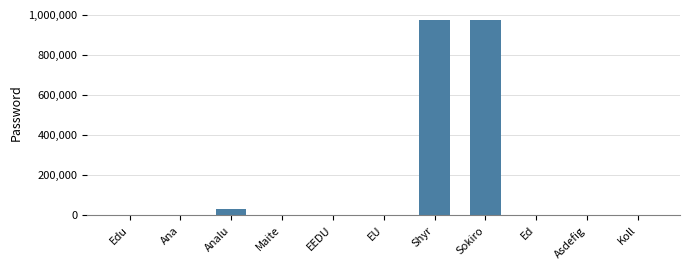

True or false: the data shows 1727558 at Shyr.

False